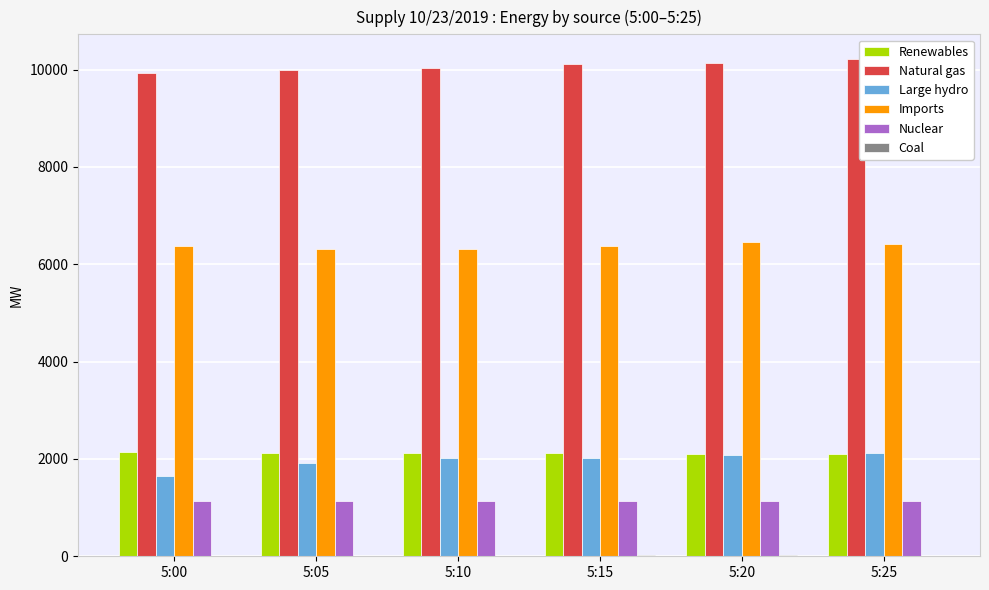

Is the value of Natural gas at 5:00 greater than the value of Large hydro at 5:10?

Yes